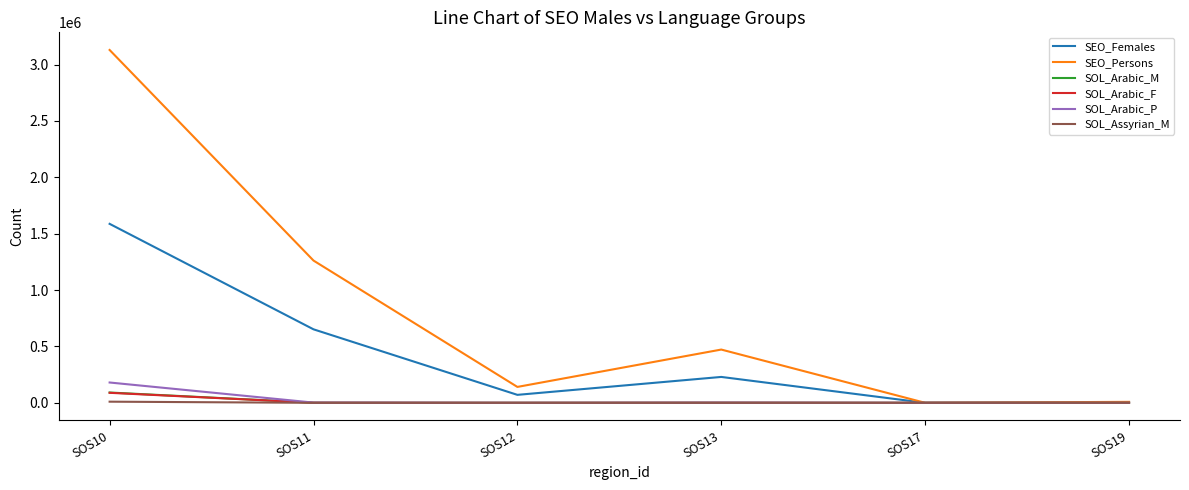

Which series has the largest range (max minus min)?

SEO_Persons